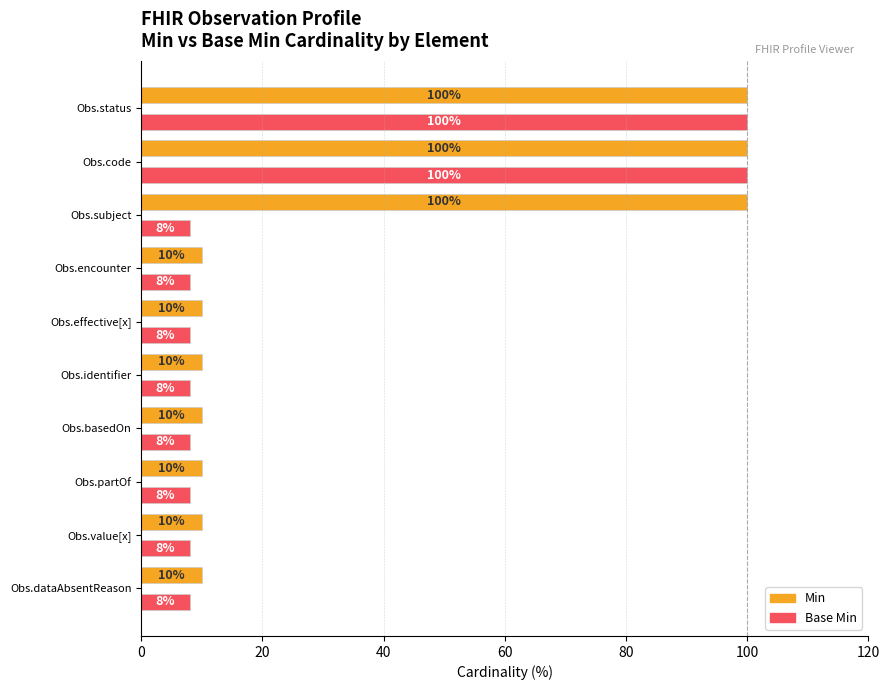

How many Min values are between 10 and 100?

10